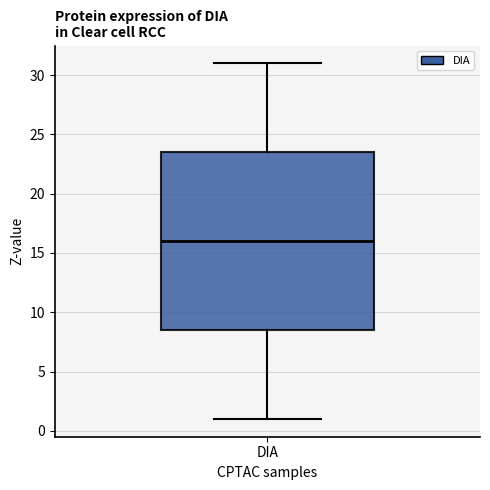

Where is the upper edge of the box for DIA on the y-axis? The values are not printed on the chart, so give them approximately, as read against the axis.

23.5